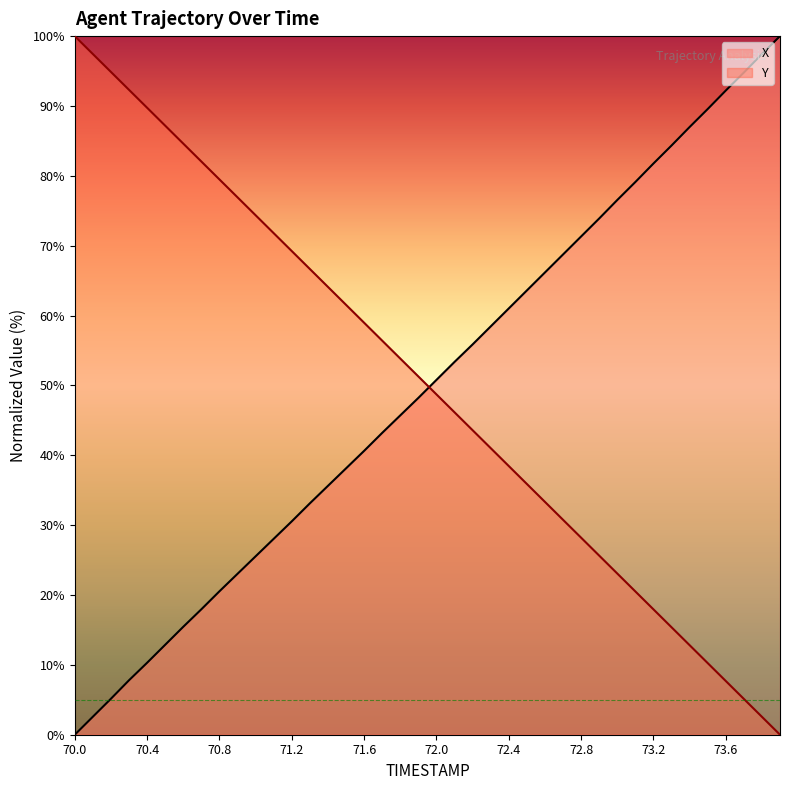

What is the sum of the Y values at 73.2 and 71.2?

87.2